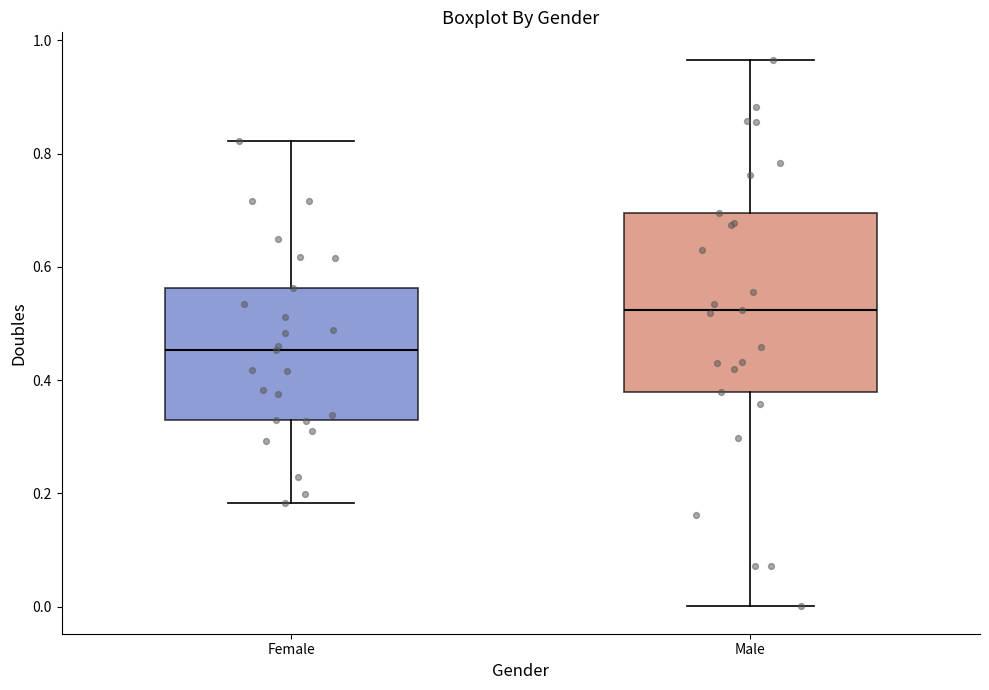

Reading left to right, transcribe this box plot: for each box, give where its median line is, the range the box spans, and where its two whiskers end, as read against the y-axis. The values are not printed on the chart, so give them approximately, as read against the axis.

Female: median 0.46, box 0.32 to 0.56, whiskers 0.18 to 0.82
Male: median 0.52, box 0.38 to 0.70, whiskers 0.00 to 0.96